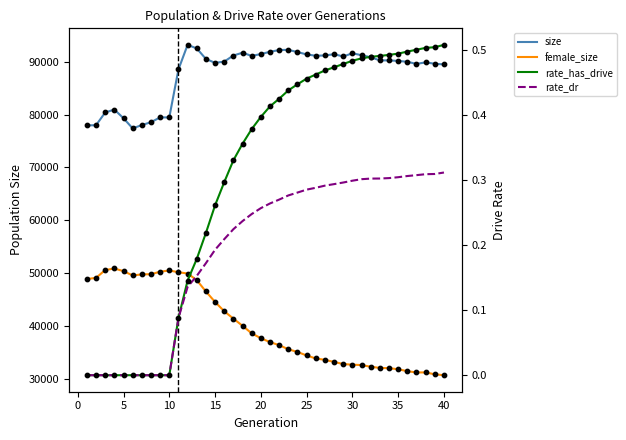

Which series contains the lowest Y value?

rate_has_drive